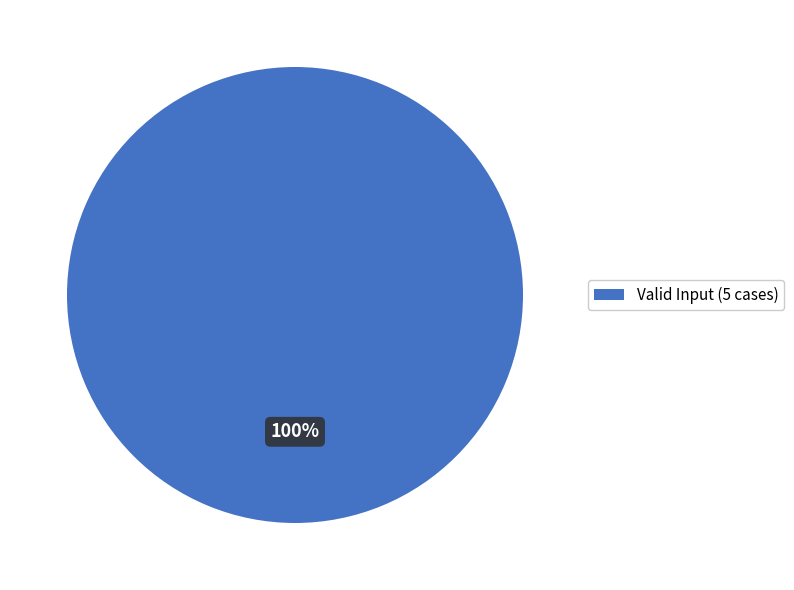

How many segments does this pie chart have?

1